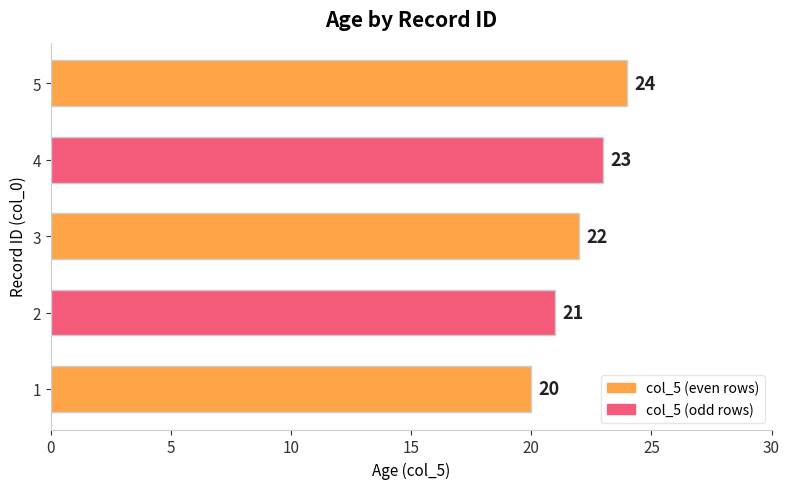

What value does the data have at 5?

24